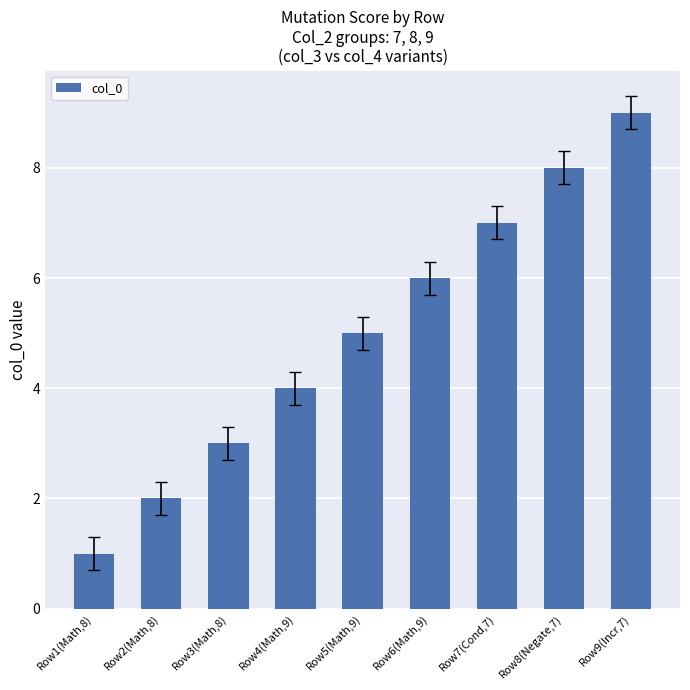

What is the average value?

5